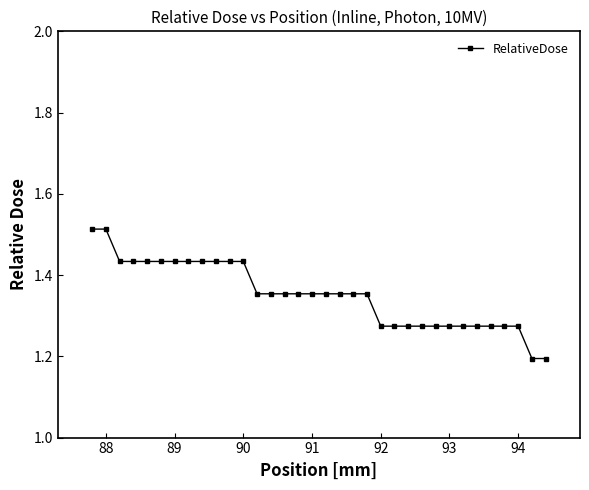

What is the smallest value displayed?

1.2